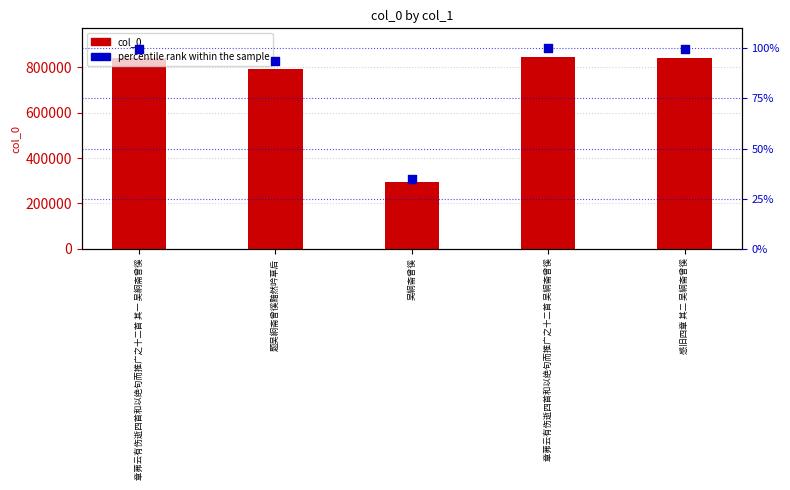

Is the value of percentile rank within the sample at 章茀云有伤逝四首和以绝句而推广之十二首 吴絅斋曾徯 greater than the value of col_0 at 吴絅斋曾徯?

No